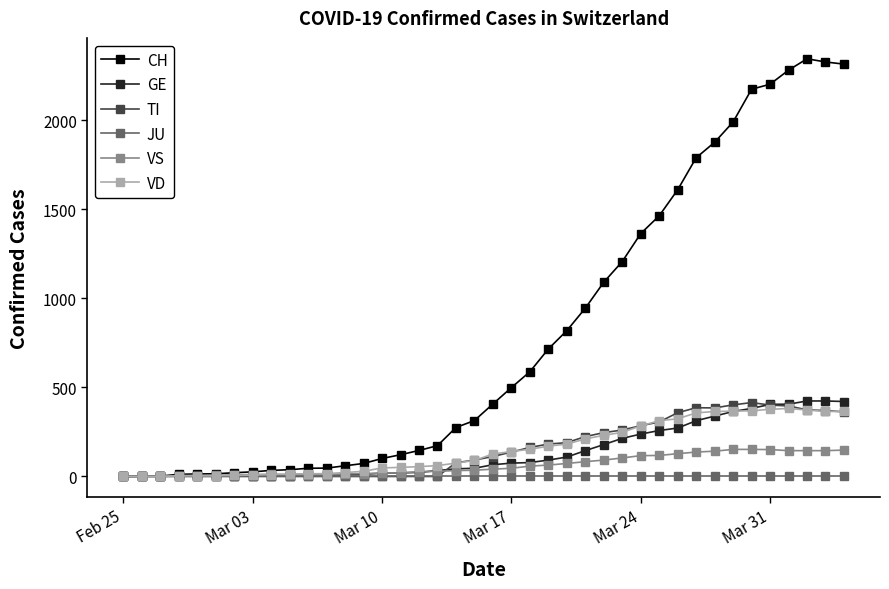

Which series has the largest total across all categories?

CH